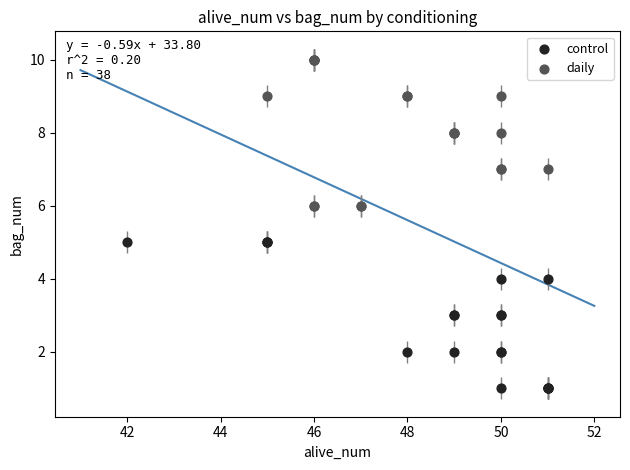

Which series reaches the maximum Y coordinate?

daily